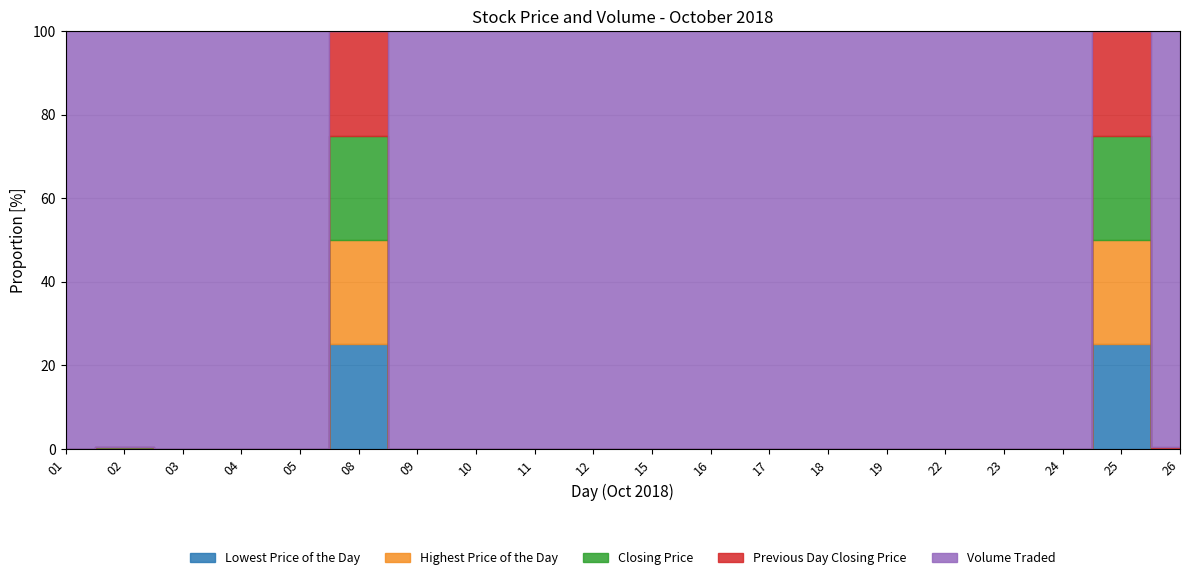

What is the total value across all series at 20181023?

140601.8